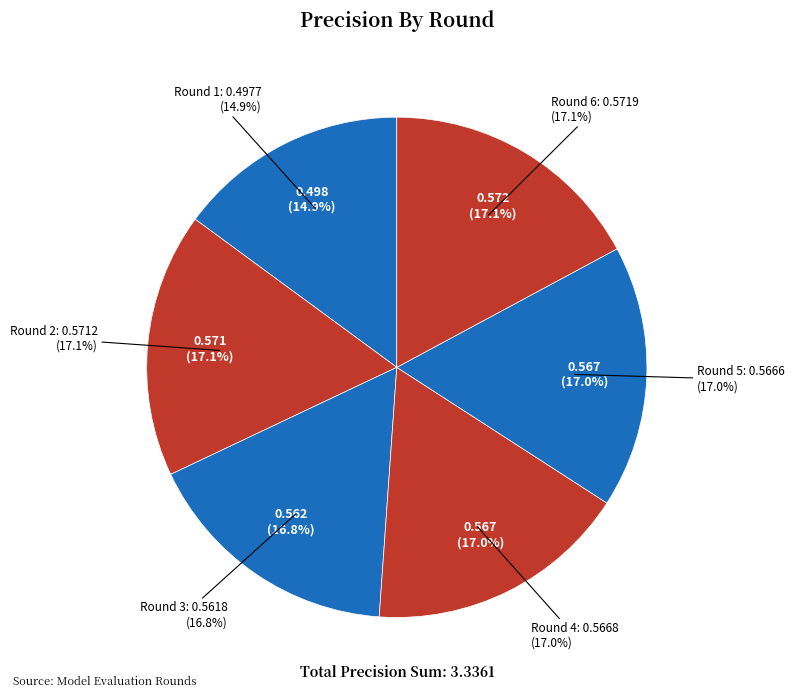

True or false: Round 4 accounts for 6% of the total.

False